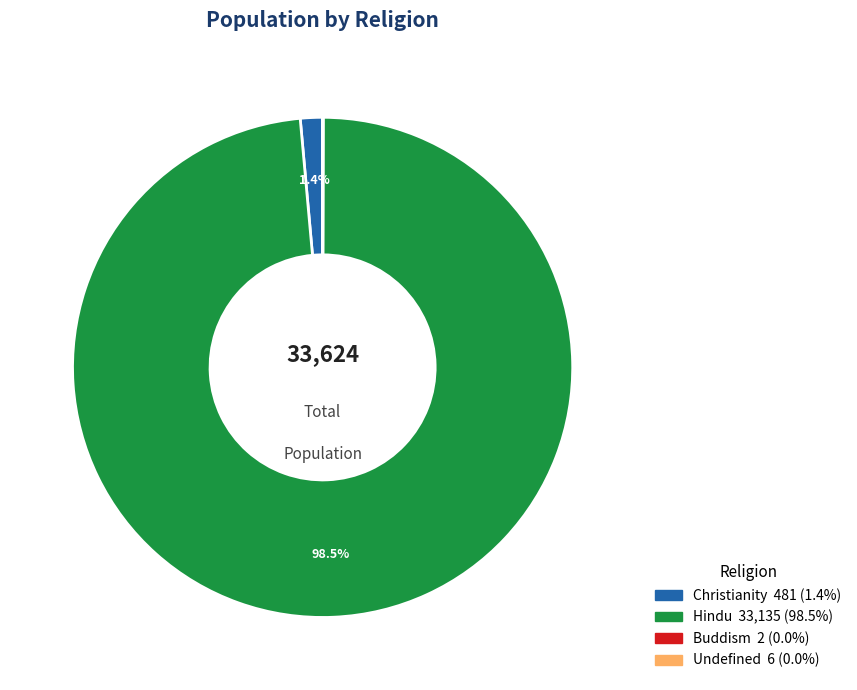

Which slice is the largest?

Hindu